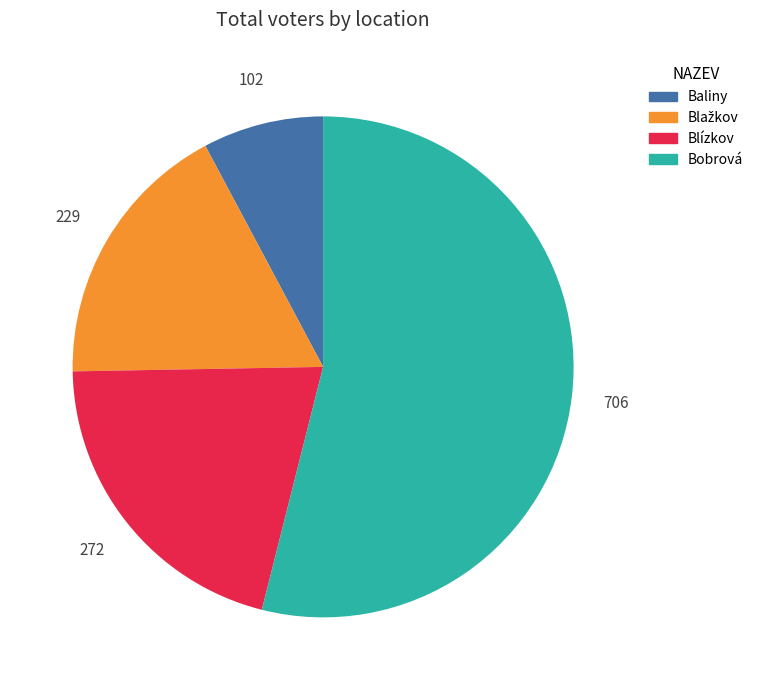

True or false: Baliny accounts for 8% of the total.

True